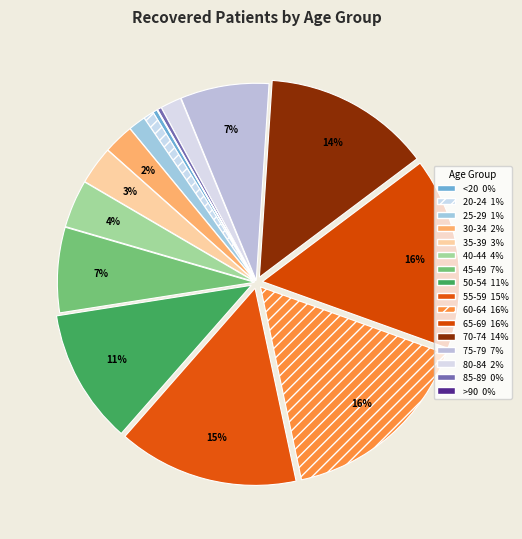

Do 30-34 and 60-64 together represent more than half of the pie?

No